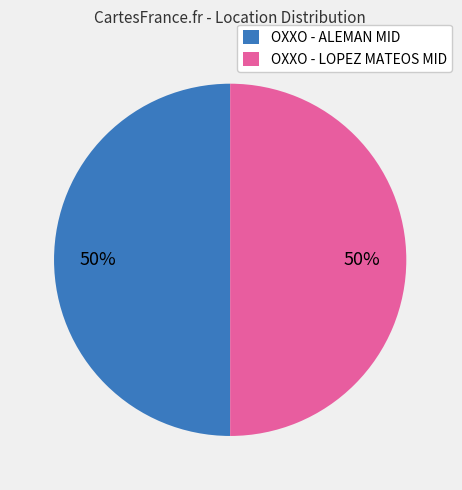

To the nearest percent, what portion does OXXO - LOPEZ MATEOS MID represent?

50%